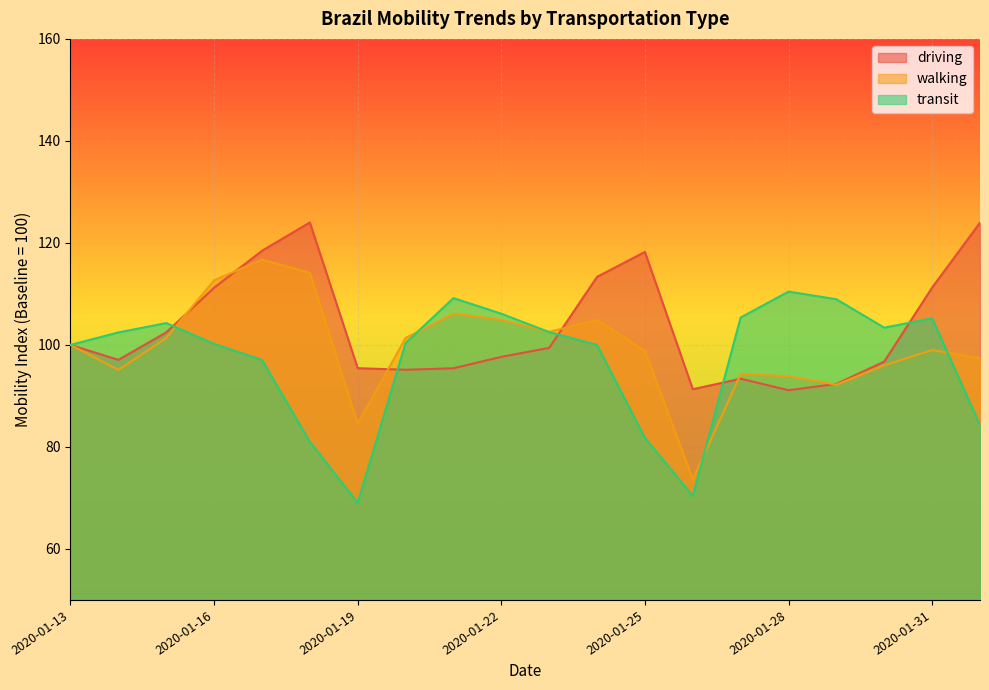

Reading left to right, extract all data points from this chart.

driving: 2020-01-13=100.0	2020-01-14=97.1	2020-01-15=102.5	2020-01-16=111.2	2020-01-17=118.5	2020-01-18=124.0	2020-01-19=95.4	2020-01-20=95.1	2020-01-21=95.4	2020-01-22=97.7	2020-01-23=99.4	2020-01-24=113.3	2020-01-25=118.2	2020-01-26=91.3	2020-01-27=93.4	2020-01-28=91.1	2020-01-29=92.3	2020-01-30=96.7	2020-01-31=111.2	2020-02-01=124.0
walking: 2020-01-13=100.0	2020-01-14=95.1	2020-01-15=101.4	2020-01-16=112.7	2020-01-17=116.7	2020-01-18=114.1	2020-01-19=84.5	2020-01-20=101.4	2020-01-21=106.1	2020-01-22=104.9	2020-01-23=102.6	2020-01-24=104.9	2020-01-25=98.8	2020-01-26=73.6	2020-01-27=94.3	2020-01-28=93.9	2020-01-29=92.2	2020-01-30=96.0	2020-01-31=99.0	2020-02-01=97.4
transit: 2020-01-13=100.0	2020-01-14=102.5	2020-01-15=104.3	2020-01-16=100.2	2020-01-17=97.1	2020-01-18=81.0	2020-01-19=69.0	2020-01-20=100.4	2020-01-21=109.2	2020-01-22=106.1	2020-01-23=102.5	2020-01-24=100.0	2020-01-25=81.8	2020-01-26=70.4	2020-01-27=105.4	2020-01-28=110.5	2020-01-29=109.0	2020-01-30=103.4	2020-01-31=105.2	2020-02-01=84.3